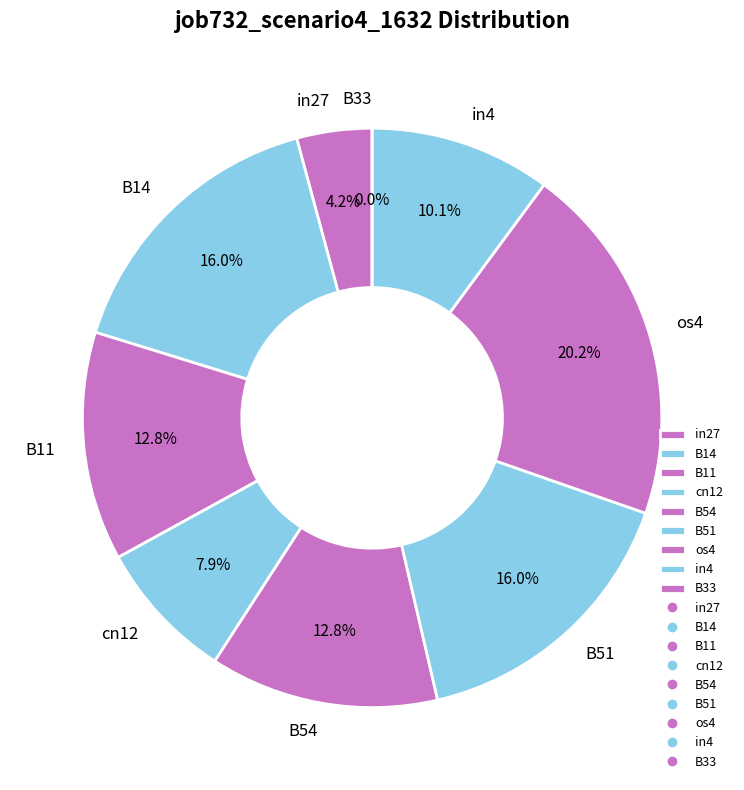

Combined, do in4 and B51 account for over 50%?

No